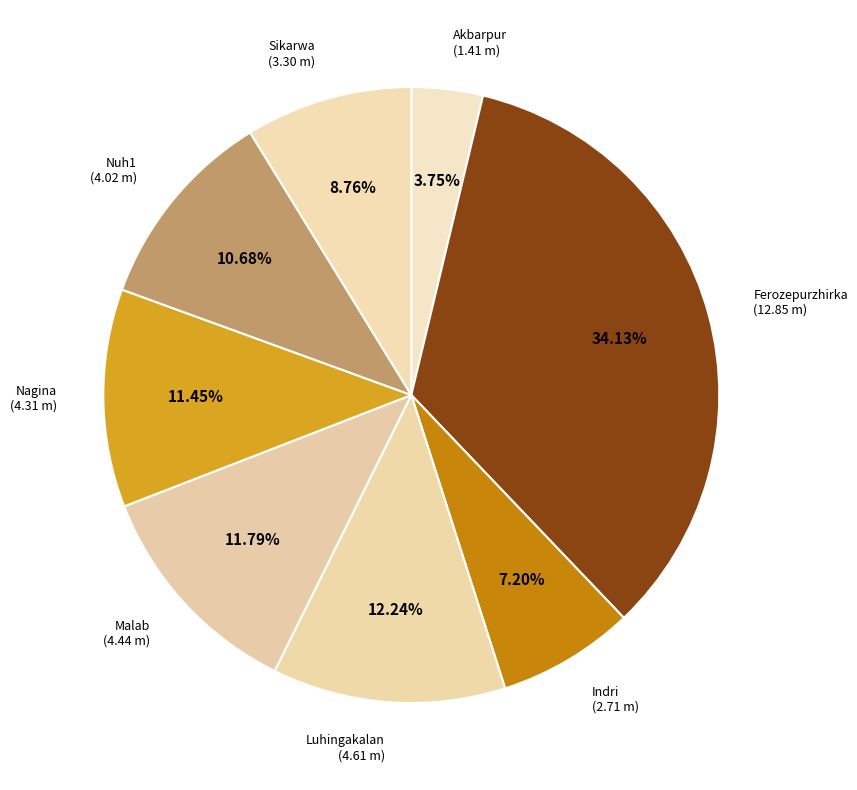

Combined, do Nuh1 and Ferozepurzhirka account for over 50%?

No